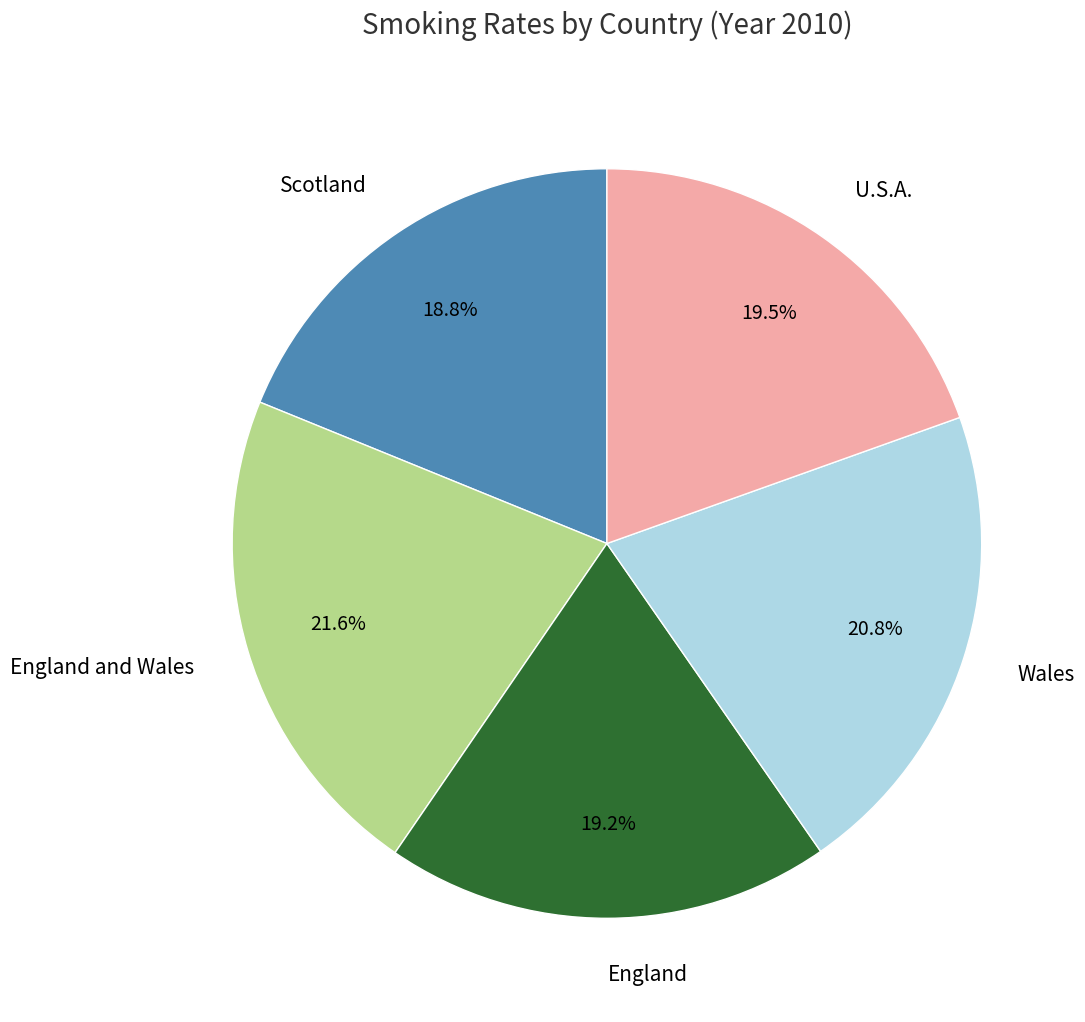

To the nearest percent, what is the difference between the largest and smallest slice percentages?

3%